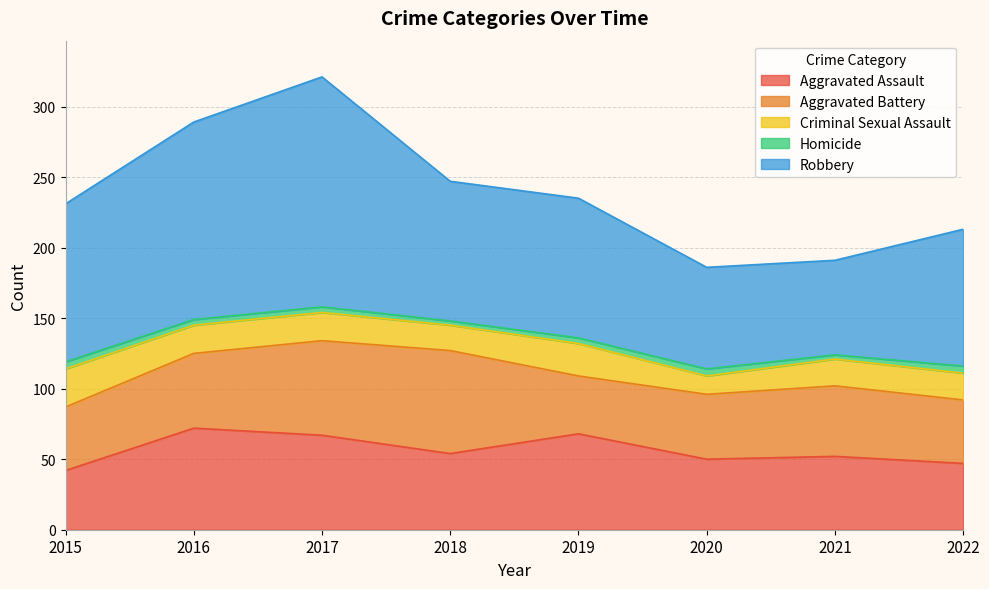

What is the difference between the second highest and minimum values in the Criminal Sexual Assault series?

10